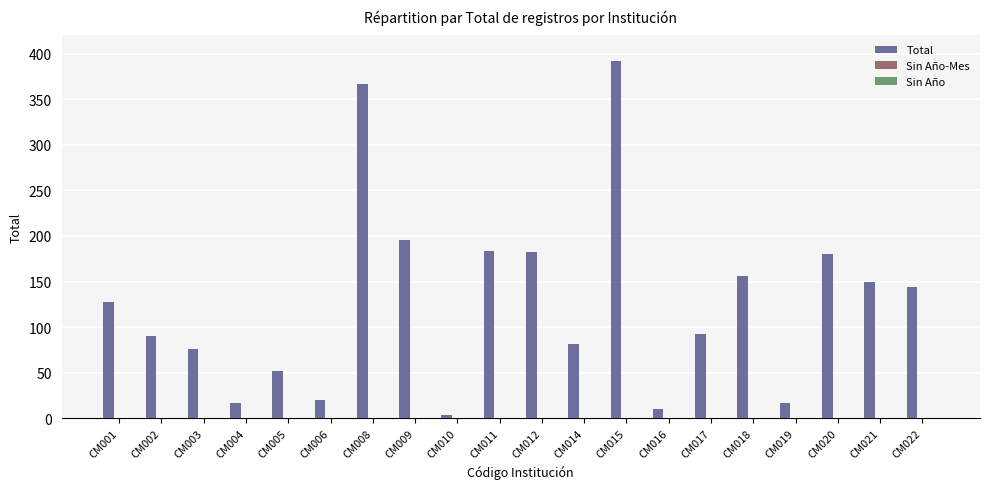

What is the difference between the second highest and minimum values?

363